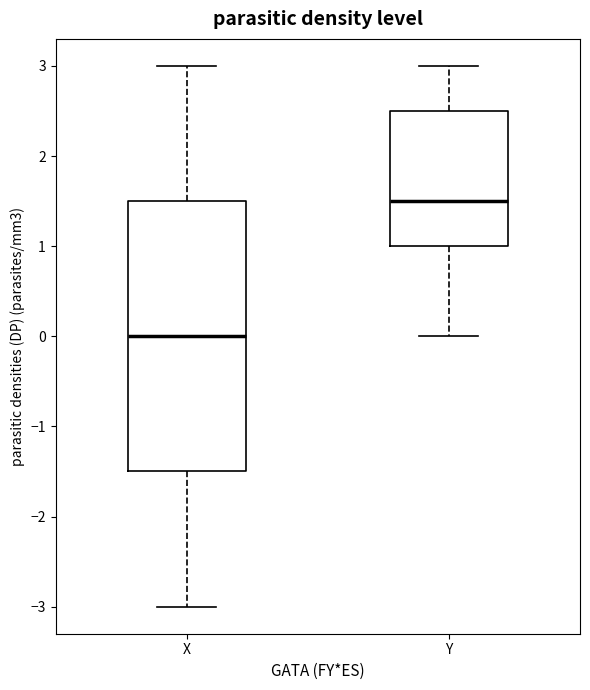

Where does the upper whisker of the box for Y end on the y-axis? The values are not printed on the chart, so give them approximately, as read against the axis.

3.0